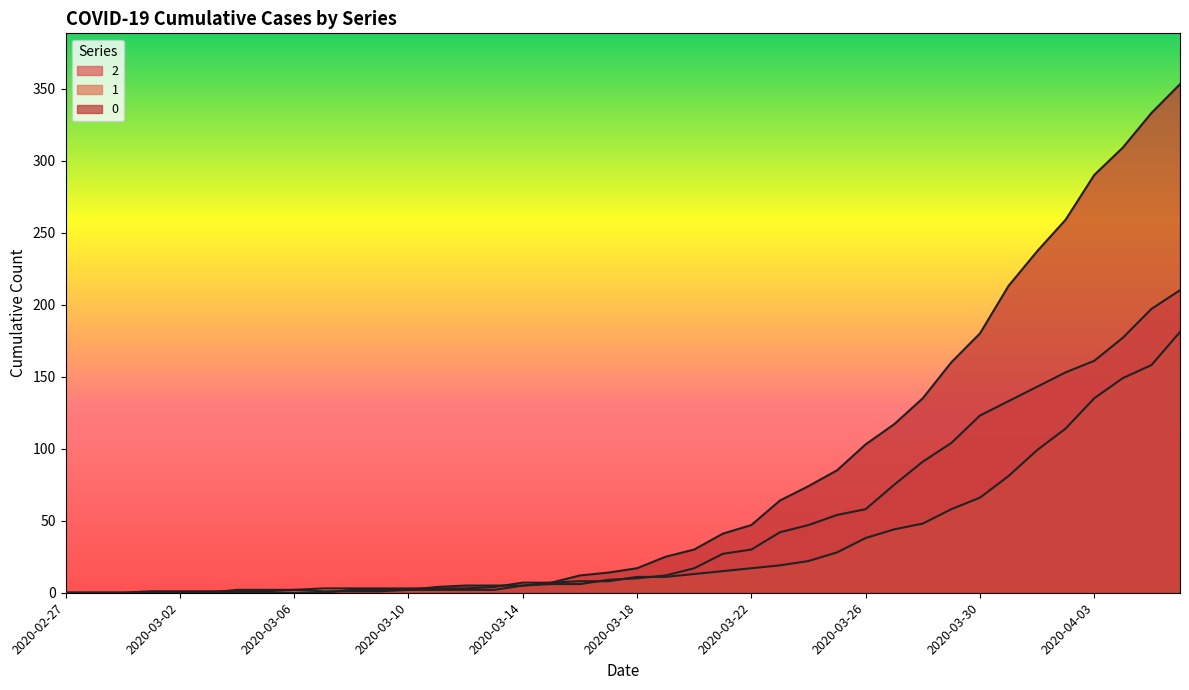

Reading left to right, list all the values displayed in this chart.

2: 2020-02-27=0	2020-02-28=0	2020-02-29=0	2020-03-01=1	2020-03-02=1	2020-03-03=1	2020-03-04=1	2020-03-05=1	2020-03-06=2	2020-03-07=1	2020-03-08=1	2020-03-09=1	2020-03-10=2	2020-03-11=2	2020-03-12=2	2020-03-13=2	2020-03-14=5	2020-03-15=6	2020-03-16=6	2020-03-17=9	2020-03-18=10	2020-03-19=12	2020-03-20=17	2020-03-21=27	2020-03-22=30	2020-03-23=42	2020-03-24=47	2020-03-25=54	2020-03-26=58	2020-03-27=75	2020-03-28=91	2020-03-29=104	2020-03-30=123	2020-03-31=133	2020-04-01=143	2020-04-02=153	2020-04-03=161	2020-04-04=177	2020-04-05=197	2020-04-06=210
1: 2020-02-27=0	2020-02-28=0	2020-02-29=0	2020-03-01=0	2020-03-02=0	2020-03-03=0	2020-03-04=2	2020-03-05=2	2020-03-06=2	2020-03-07=3	2020-03-08=3	2020-03-09=3	2020-03-10=3	2020-03-11=3	2020-03-12=3	2020-03-13=4	2020-03-14=7	2020-03-15=7	2020-03-16=8	2020-03-17=8	2020-03-18=11	2020-03-19=11	2020-03-20=13	2020-03-21=15	2020-03-22=17	2020-03-23=19	2020-03-24=22	2020-03-25=28	2020-03-26=38	2020-03-27=44	2020-03-28=48	2020-03-29=58	2020-03-30=66	2020-03-31=81	2020-04-01=99	2020-04-02=114	2020-04-03=135	2020-04-04=149	2020-04-05=158	2020-04-06=181
0: 2020-02-27=0	2020-02-28=0	2020-02-29=0	2020-03-01=0	2020-03-02=0	2020-03-03=0	2020-03-04=0	2020-03-05=0	2020-03-06=0	2020-03-07=0	2020-03-08=2	2020-03-09=2	2020-03-10=2	2020-03-11=4	2020-03-12=5	2020-03-13=5	2020-03-14=5	2020-03-15=7	2020-03-16=12	2020-03-17=14	2020-03-18=17	2020-03-19=25	2020-03-20=30	2020-03-21=41	2020-03-22=47	2020-03-23=64	2020-03-24=74	2020-03-25=85	2020-03-26=103	2020-03-27=117	2020-03-28=135	2020-03-29=160	2020-03-30=180	2020-03-31=213	2020-04-01=237	2020-04-02=259	2020-04-03=290	2020-04-04=309	2020-04-05=333	2020-04-06=353